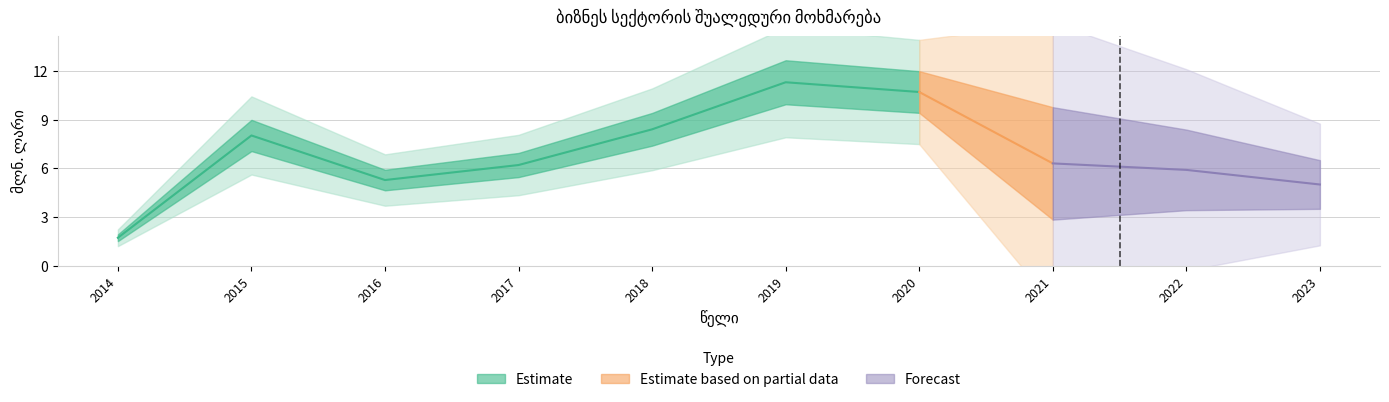

What is the change in value from 2016 to 2019?

+6.0